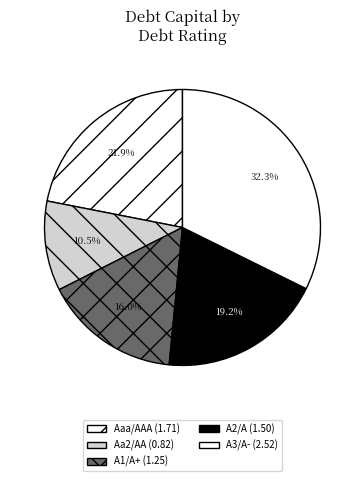

Count the number of slices in the pie.

5